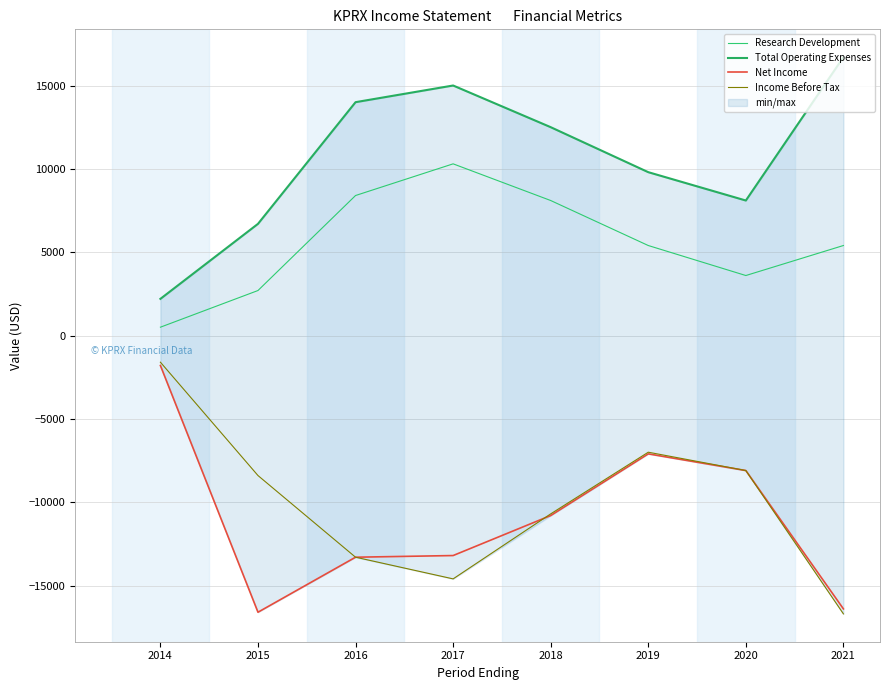

Which category has the lowest value in the Total Operating Expenses series?

2014